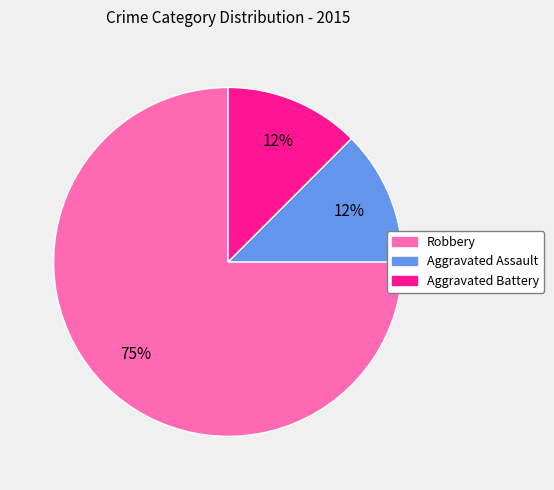

The Aggravated Assault slice represents 24% of the pie. True or false?

False